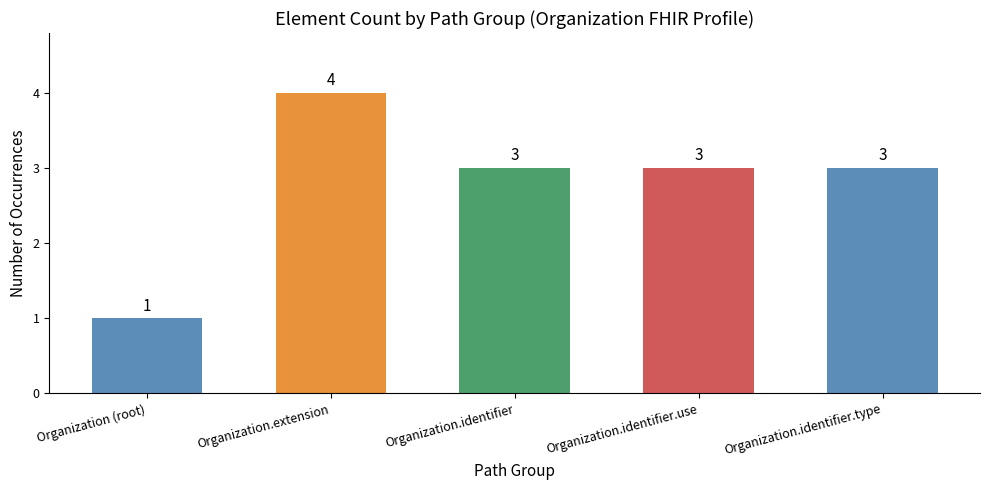

What position from the left is Organization.extension?

2